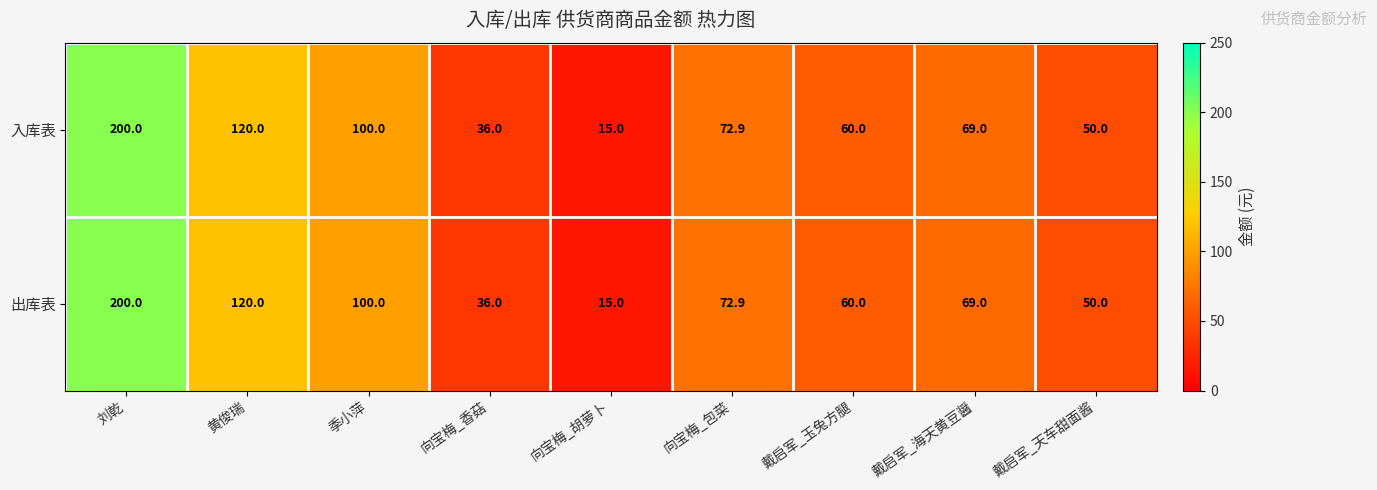

What is the sum of the 出库表 values at 向宝梅_胡萝卜 and 刘乾?

215.0